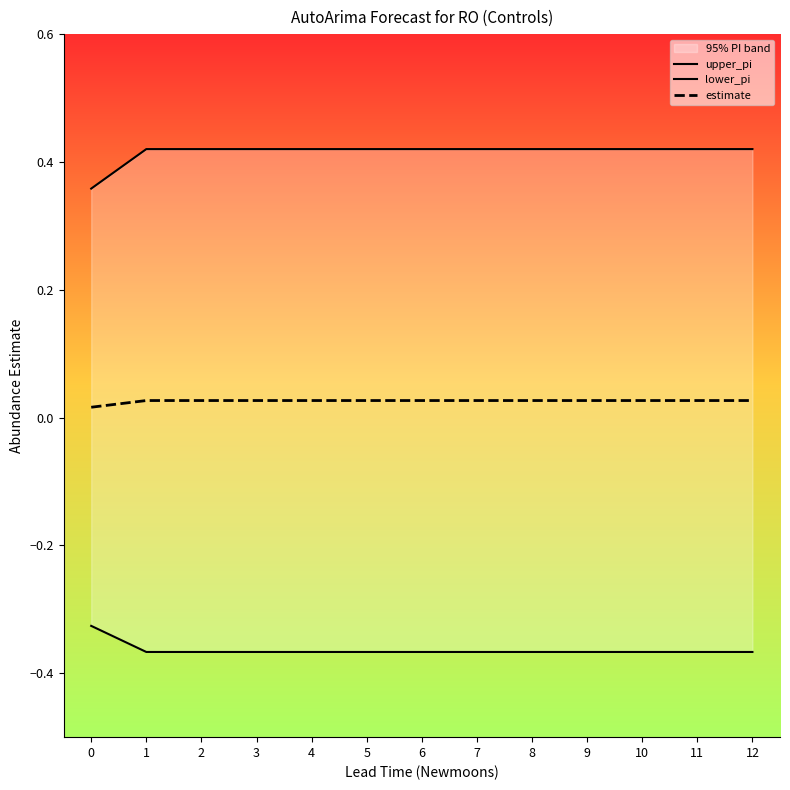

Rank the series by their maximum value, from lowest to highest.

lower_pi, estimate, upper_pi